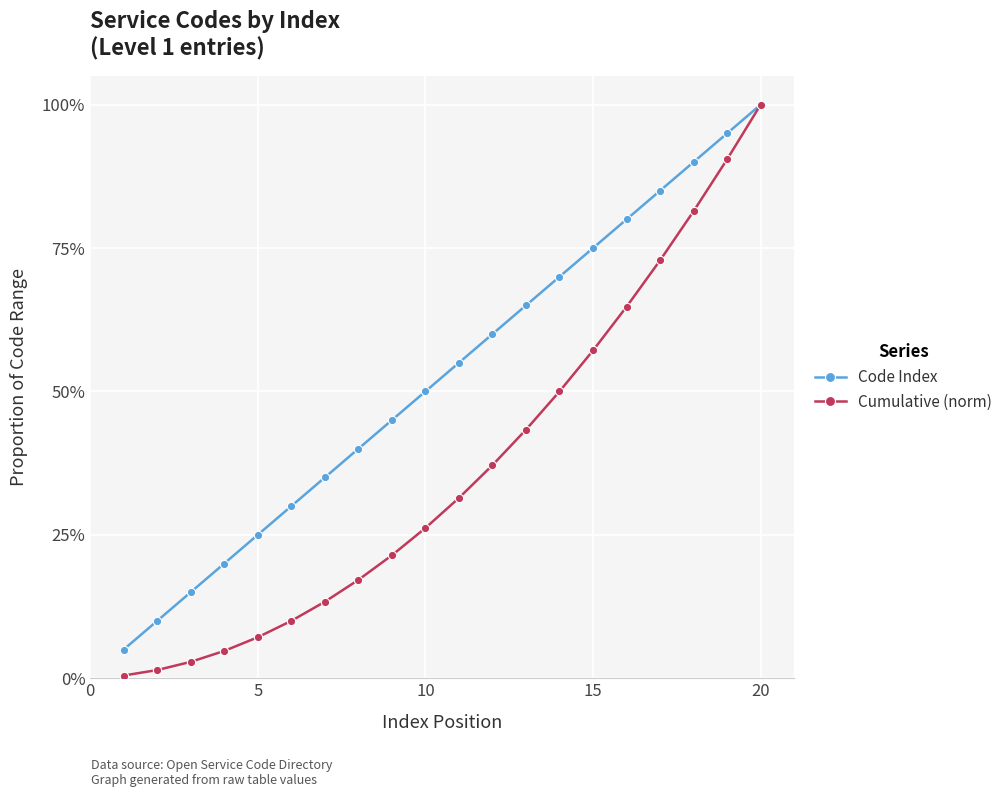

Reading left to right, what are all the values shown in this chart?

Code Index: 0.1	0.1	0.1	0.2	0.2	0.3	0.3	0.4	0.5	0.5	0.6	0.6	0.7	0.7	0.8	0.8	0.8	0.9	0.9	1.0
Cumulative (norm): 0.0	0.0	0.0	0.0	0.1	0.1	0.1	0.2	0.2	0.3	0.3	0.4	0.4	0.5	0.6	0.6	0.7	0.8	0.9	1.0